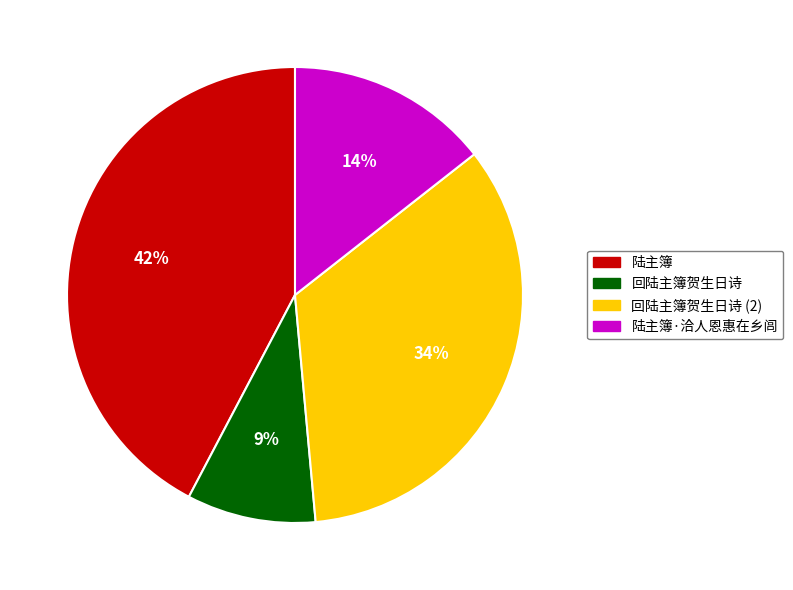

The 陆主簿 slice represents 34% of the pie. True or false?

False